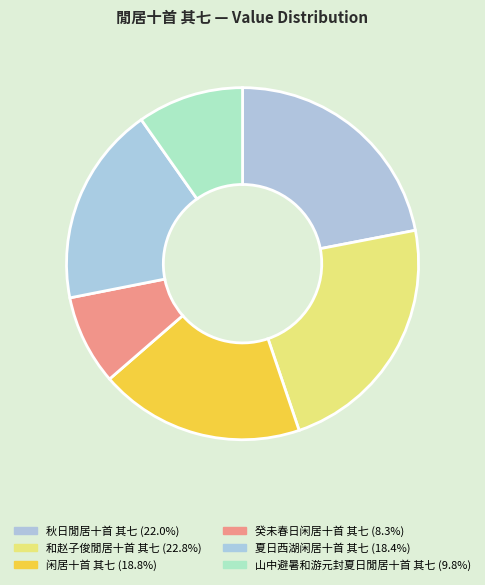

Count the number of slices in the pie.

6